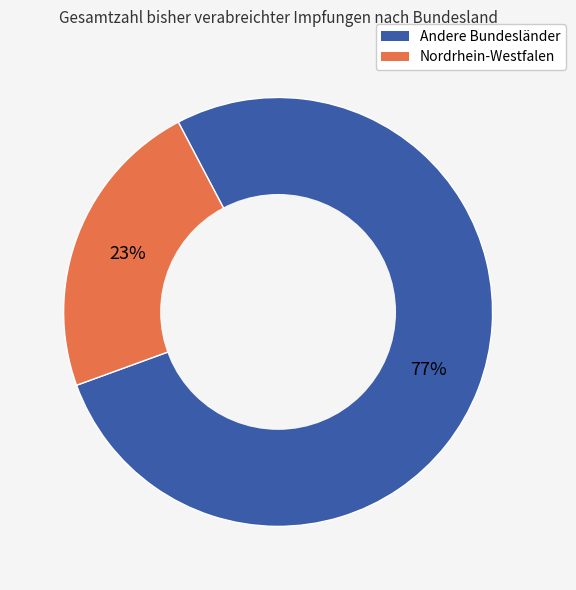

To the nearest percent, what is the difference between the largest and smallest slice percentages?

54%